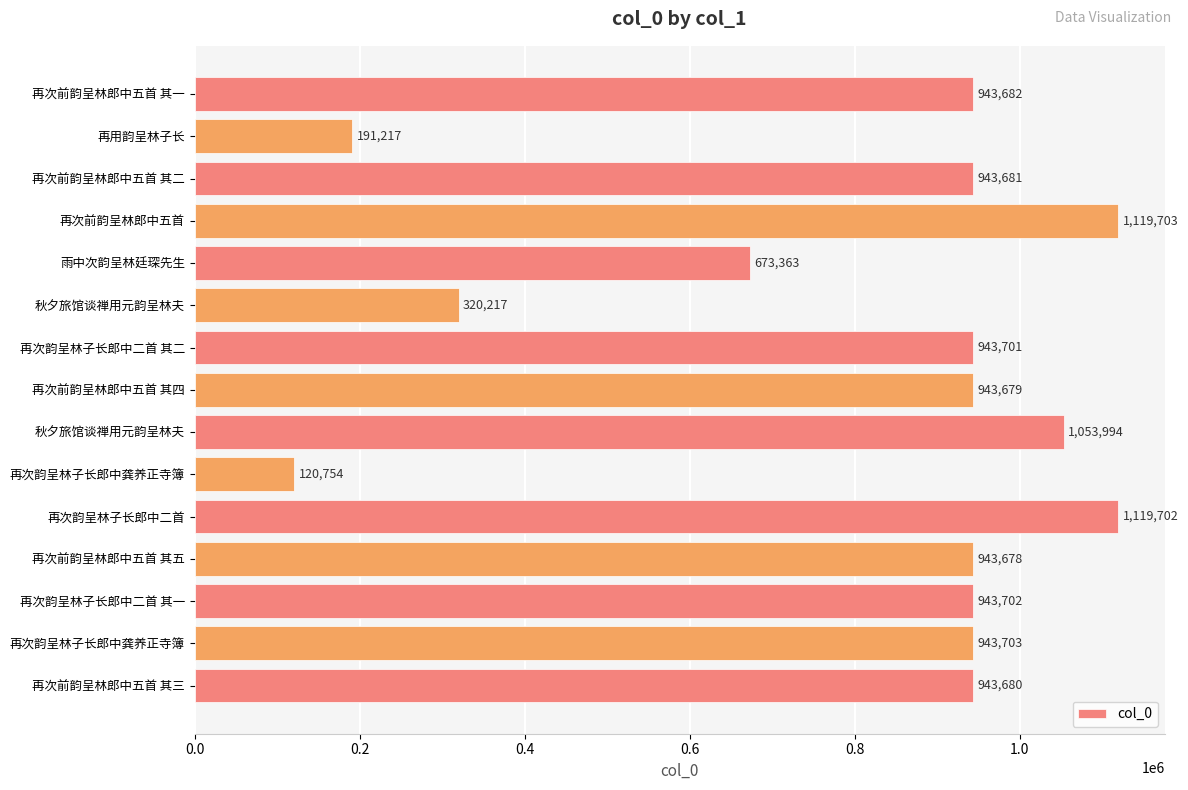

Are the bars grouped side by side (vs. stacked)?

No